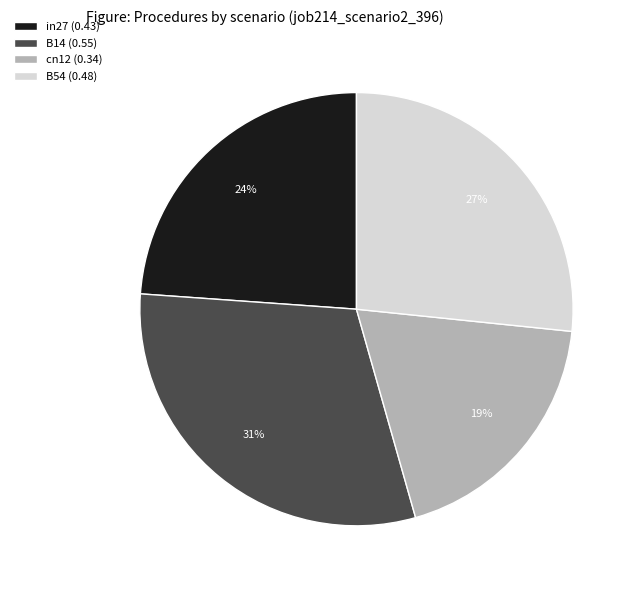

Is it true that B14 (0.55) is 31% of the pie?

True